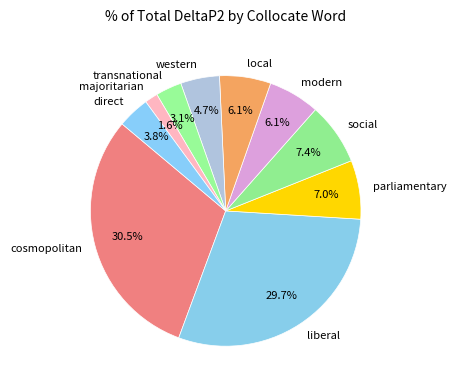

The parliamentary slice represents 15% of the pie. True or false?

False